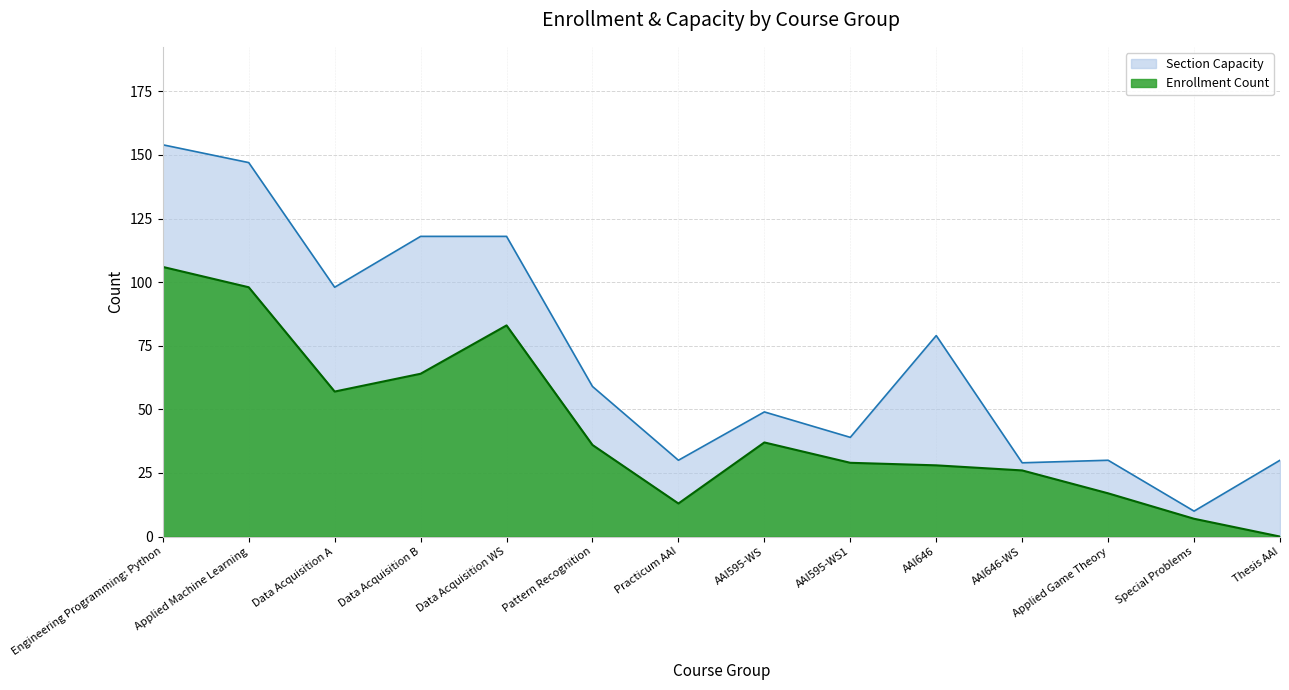

How many values in the Section Capacity series are below 59?

7